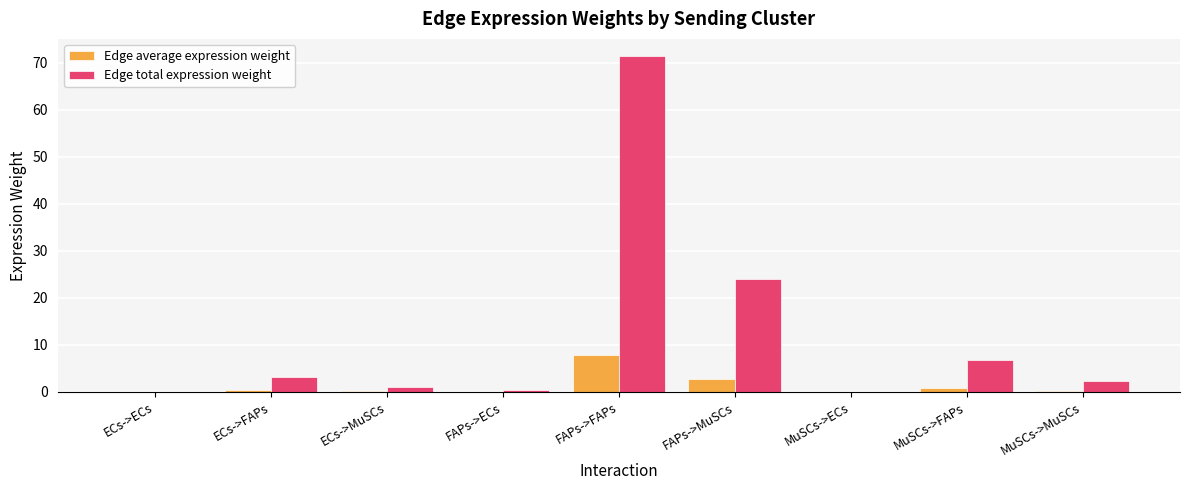

What is the maximum value for Edge average expression weight?

7.9